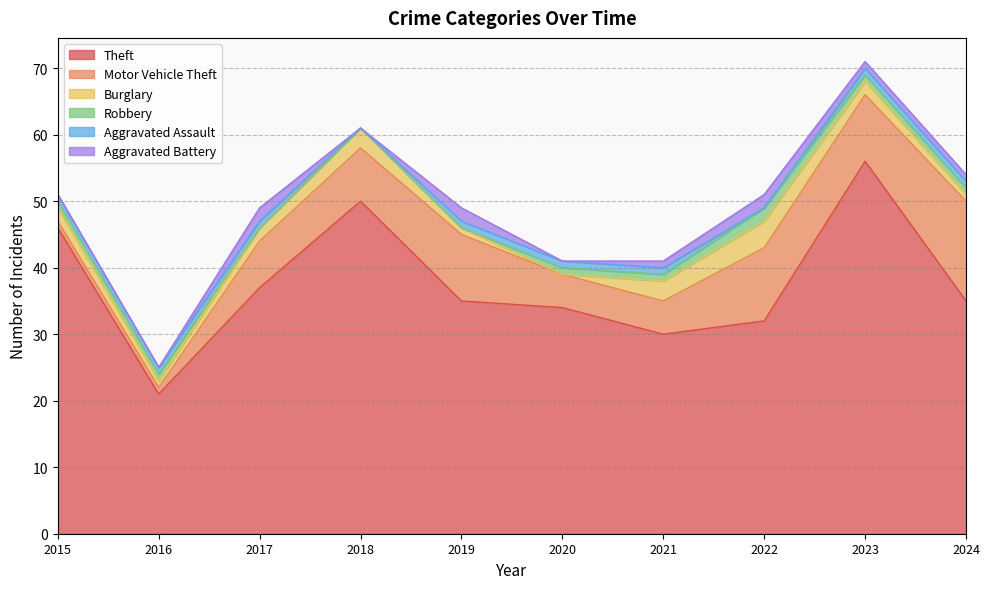

Where is the first local maximum for Robbery?

2022